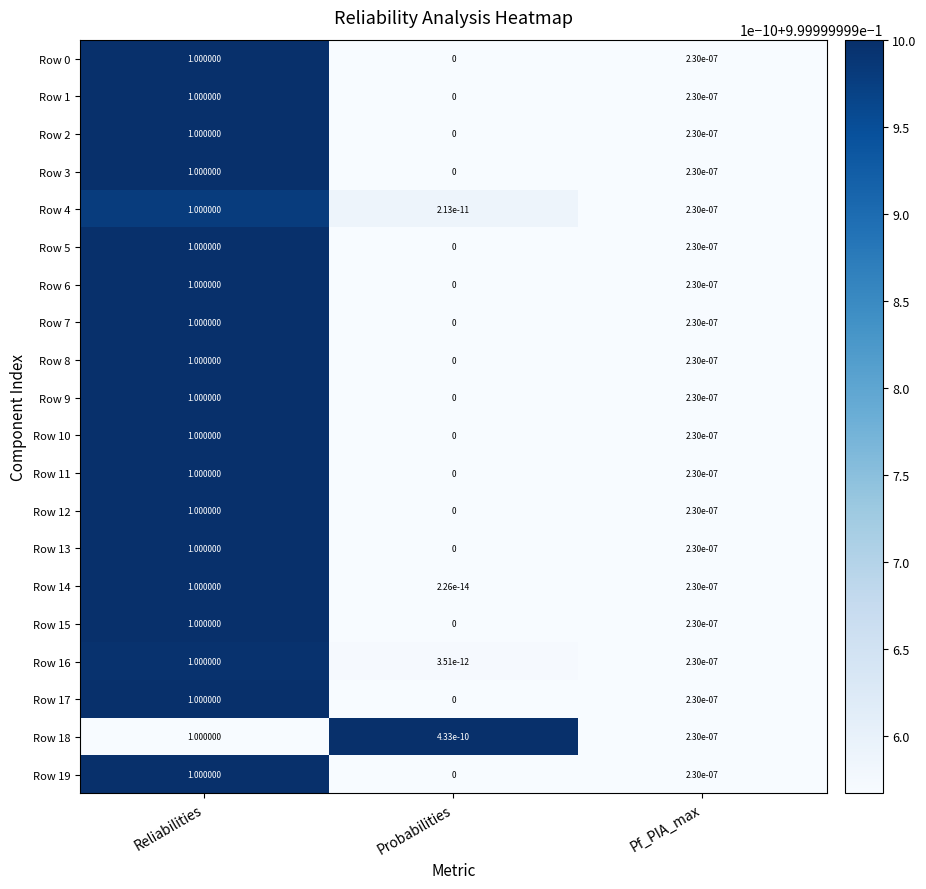

Is the value of Row 4 at Pf_PIA_max greater than the value of Row 12 at Probabilities?

Yes